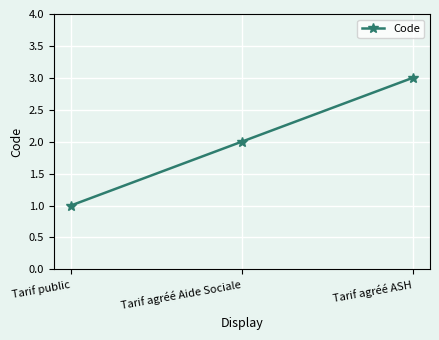

What is the label of the 1st point from the right?

Tarif agréé ASH